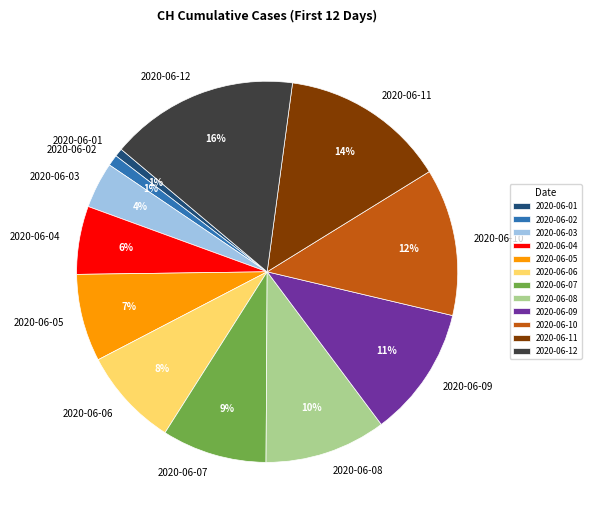

To the nearest percent, what is the average slice percentage?

8%